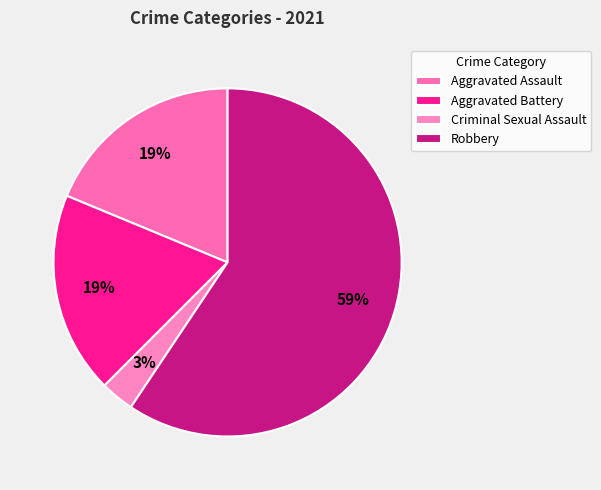

To the nearest percent, what percentage of the pie is Criminal Sexual Assault?

3%